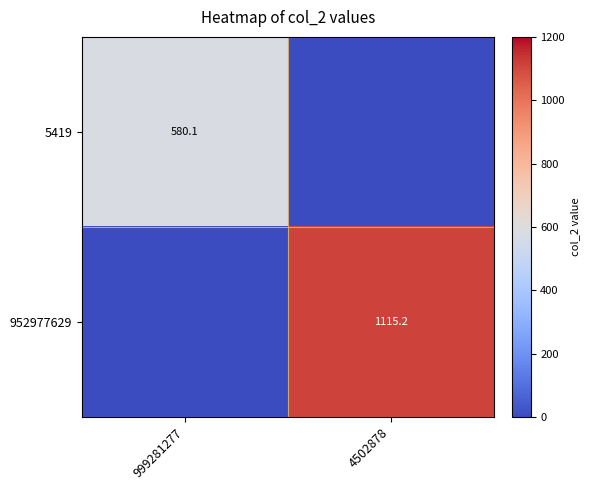

True or false: 5419 has a value of 580.1 at 999281277.

True